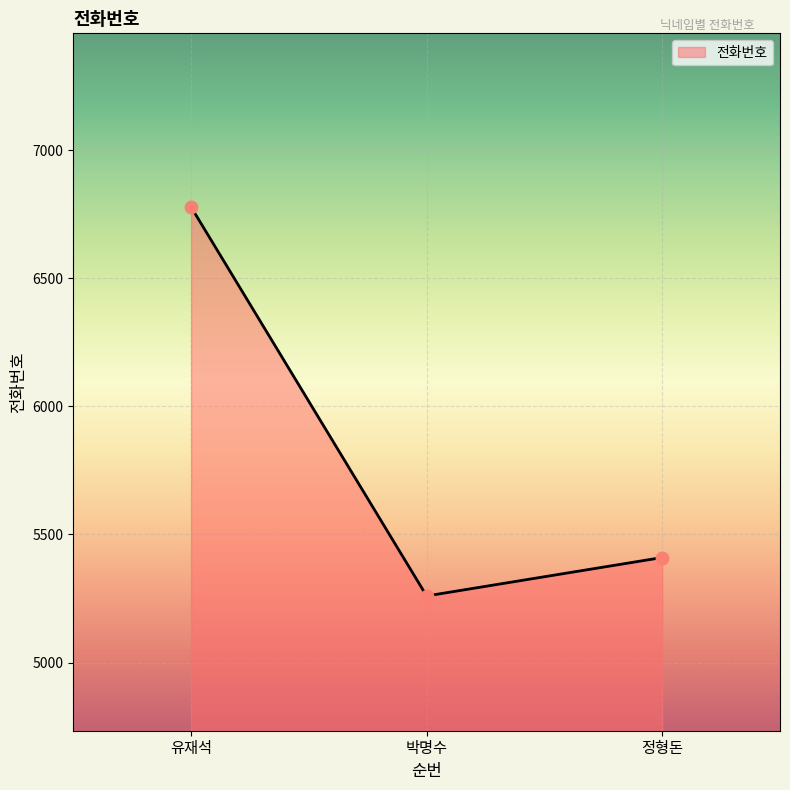

Approximately how many times larger is the value at 정형돈 compared to 박명수?

1.0